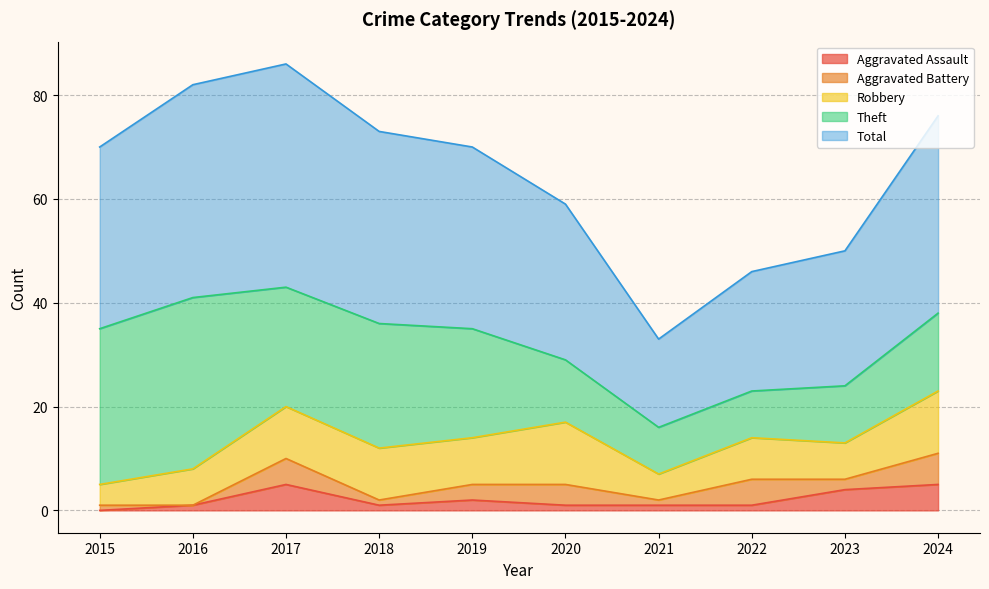

How many values in Aggravated Assault are above zero?

9